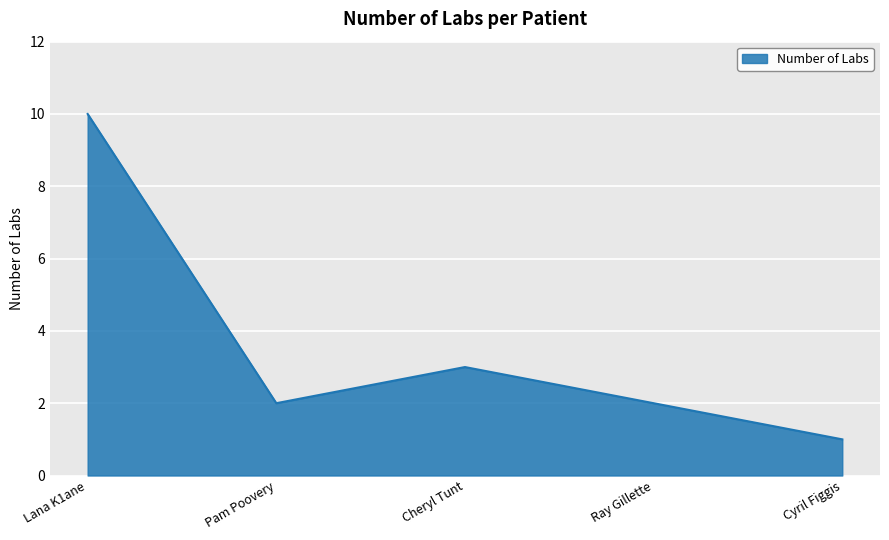

Does the chart have visible grid lines?

Yes